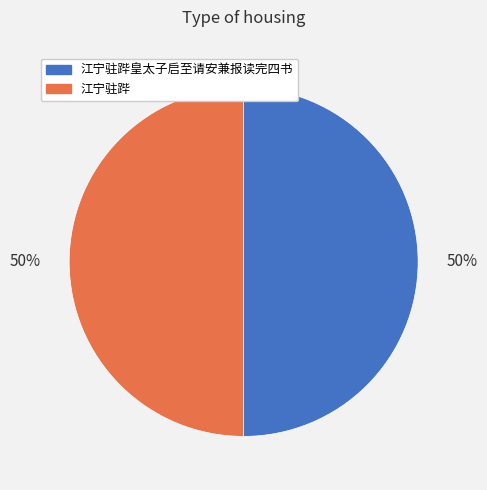

What is the ratio of the value at 江宁驻跸 to the value at 江宁驻跸皇太子启至请安兼报读完四书?

1.0